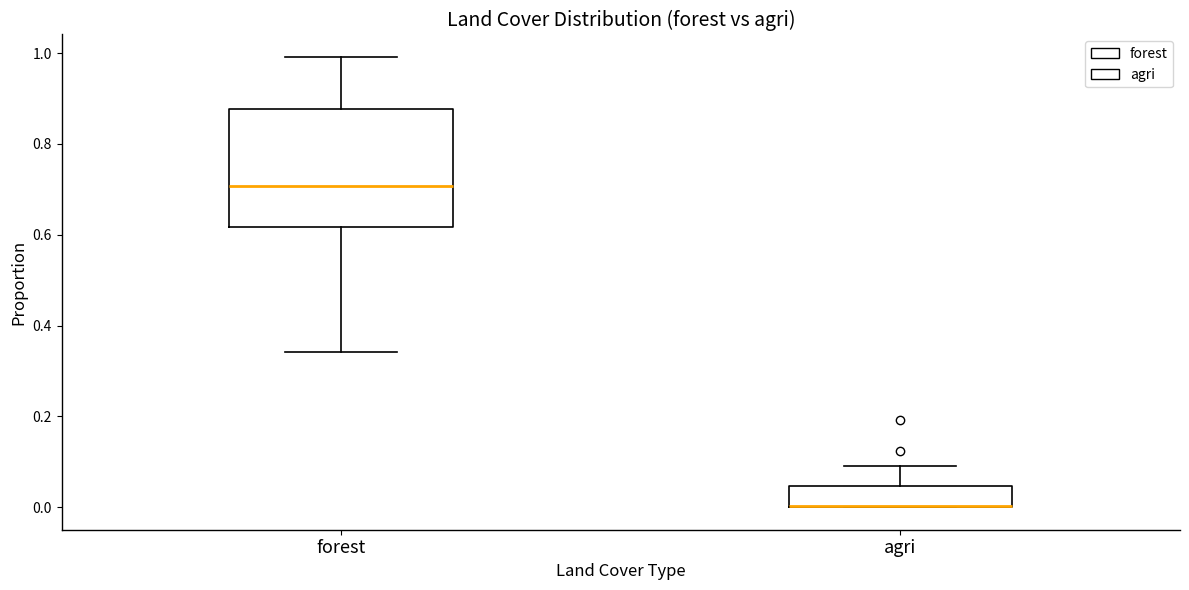

Which box is the tallest, from its lower edge to its upper edge?

forest